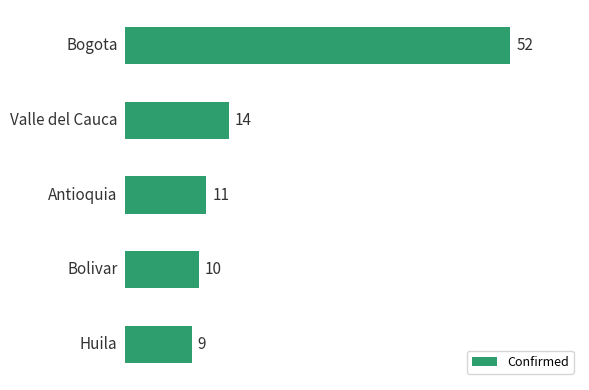

Does the chart contain any negative values?

No